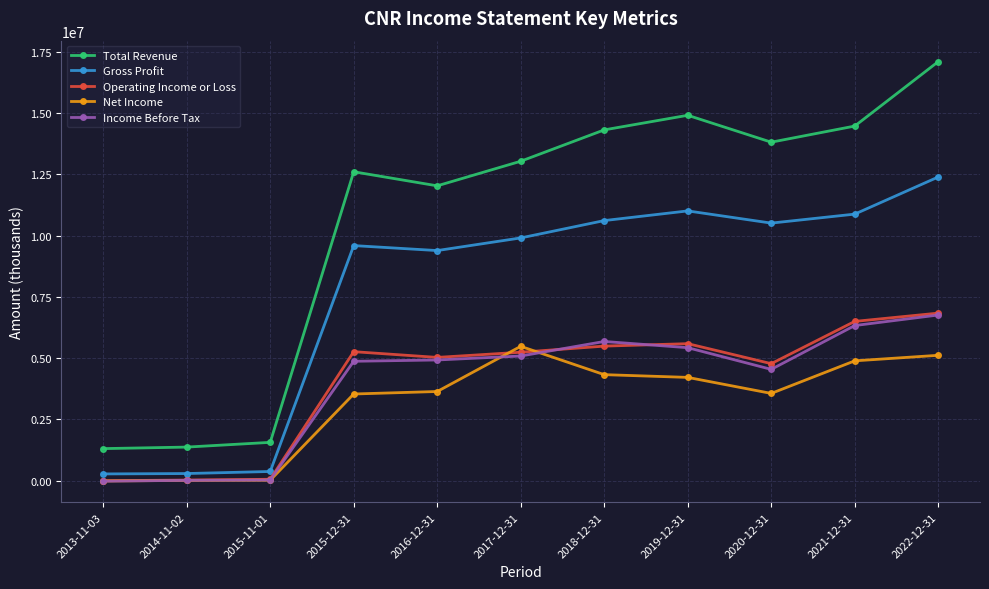

Is it true that Net Income equals 4216000 at 2019-12-31?

True